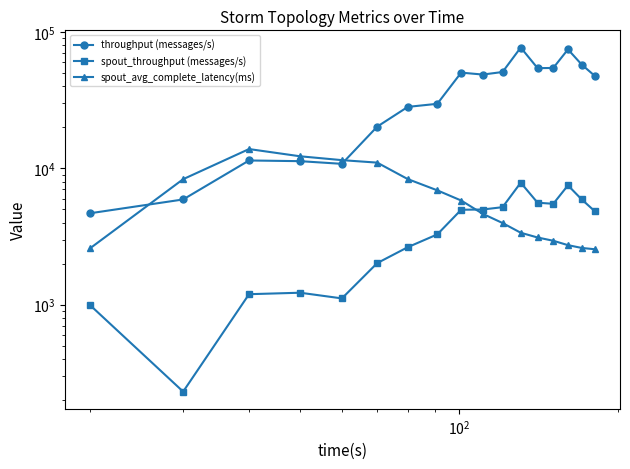

True or false: throughput (messages/s) and spout_throughput (messages/s) intersect in this chart.

False